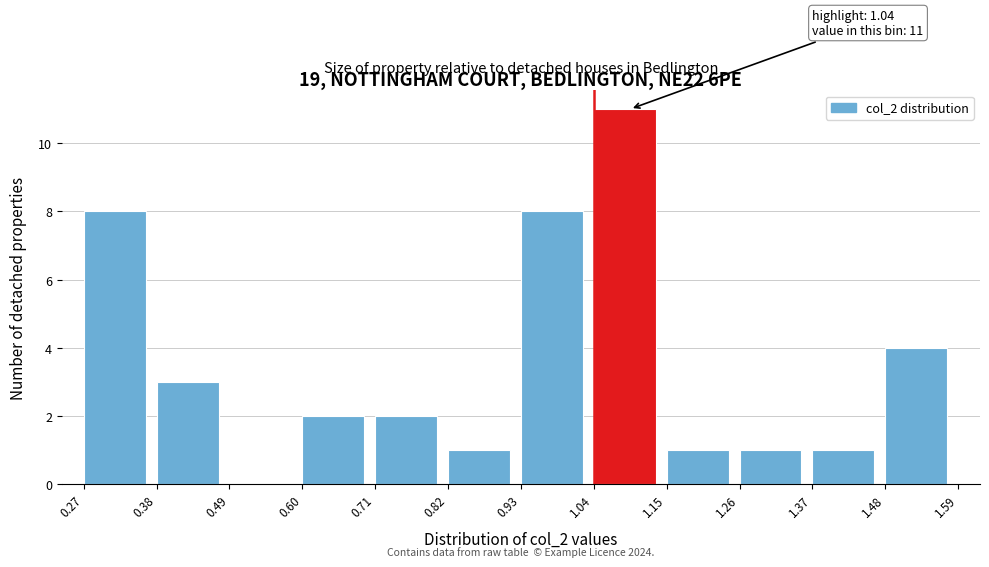

Over which range of the x-axis is the bar tallest?

1.04 to 1.15